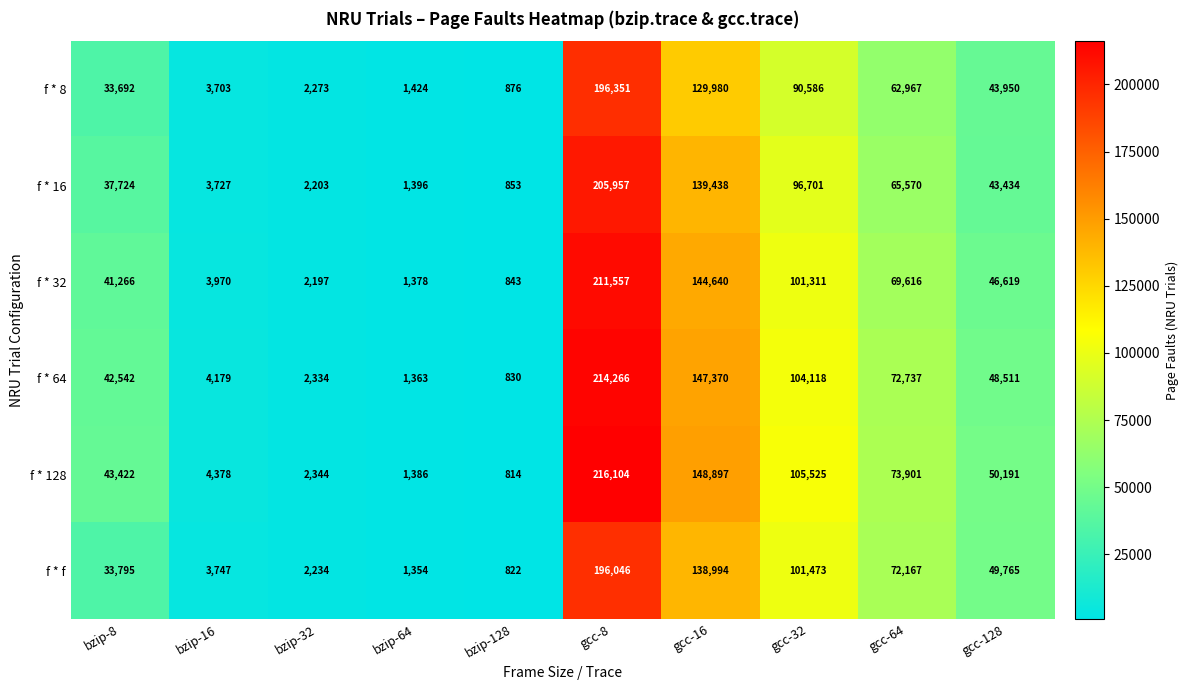

At which category is the sum across all series the highest?

gcc-8